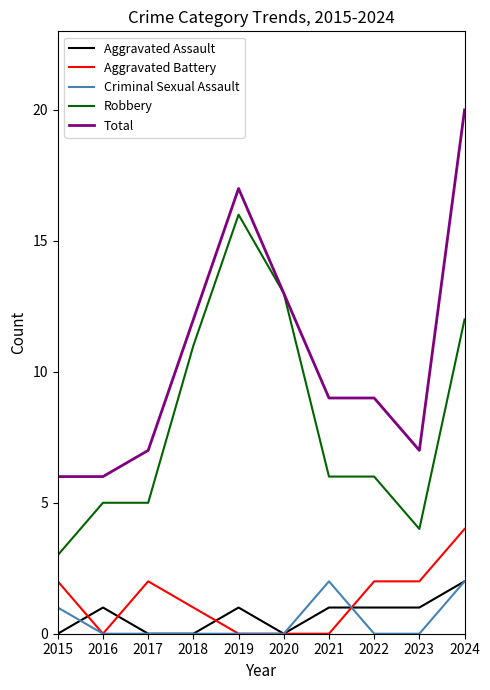

True or false: Criminal Sexual Assault and Robbery intersect in this chart.

False